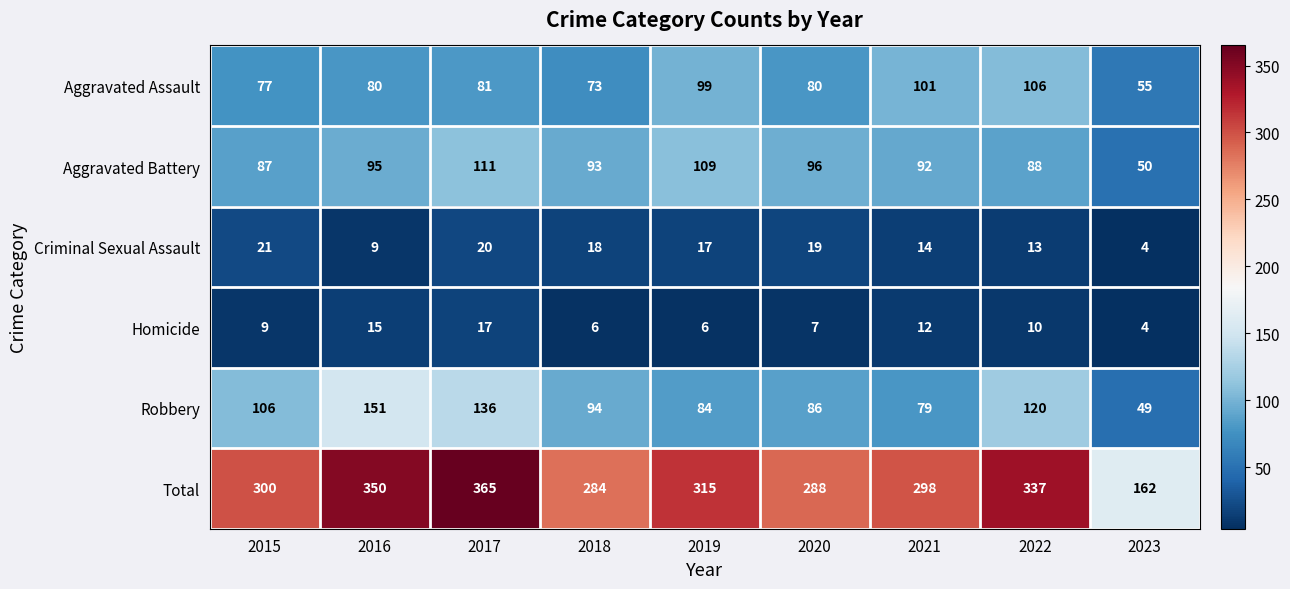

Rank the series by their maximum value, from lowest to highest.

Homicide, Criminal Sexual Assault, Aggravated Assault, Aggravated Battery, Robbery, Total